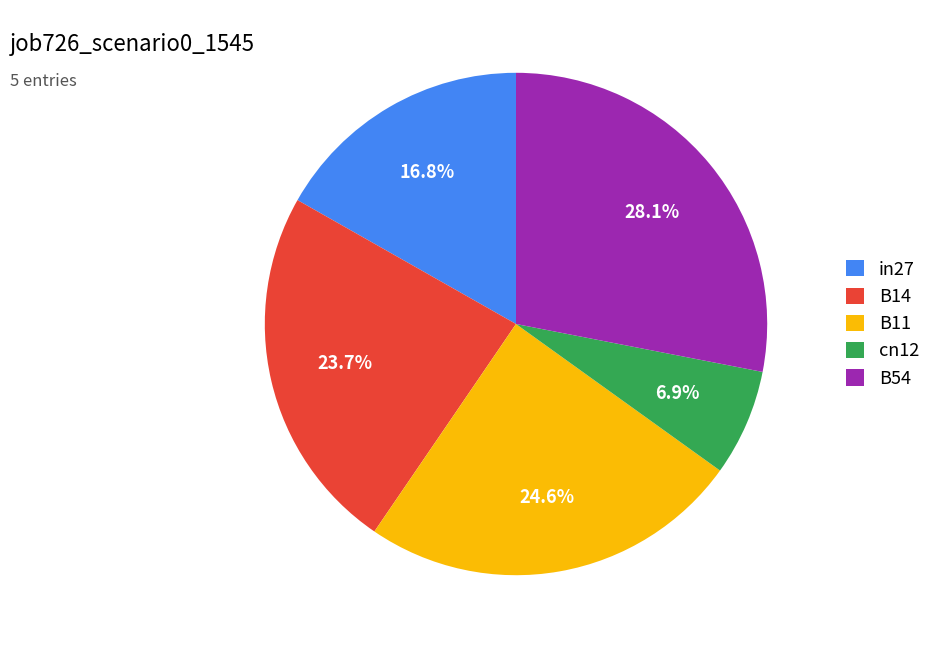

To the nearest percent, what is the average slice percentage?

20%